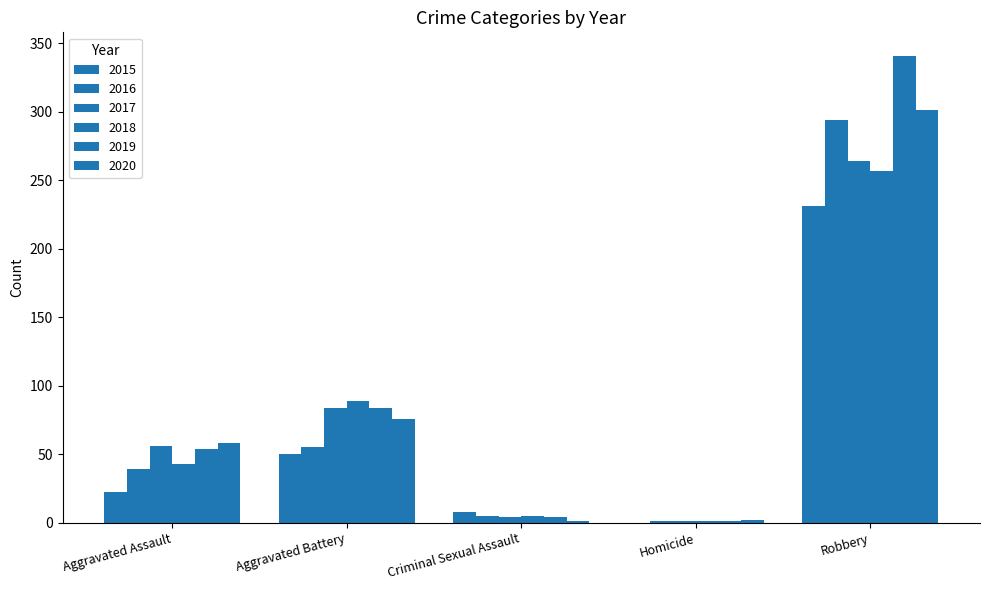

Are the bars horizontal?

No